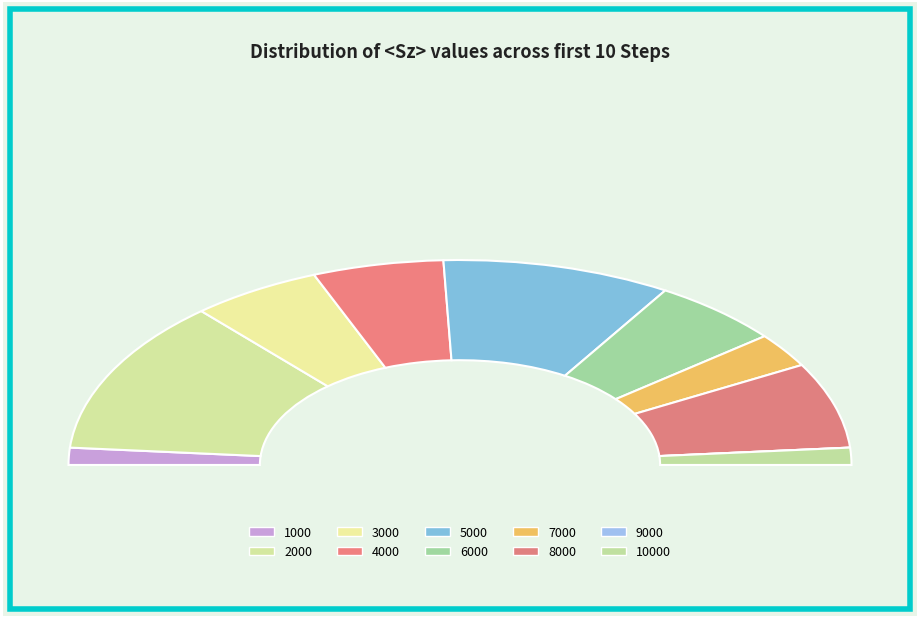

Is it true that 4000 is 19% of the pie?

False